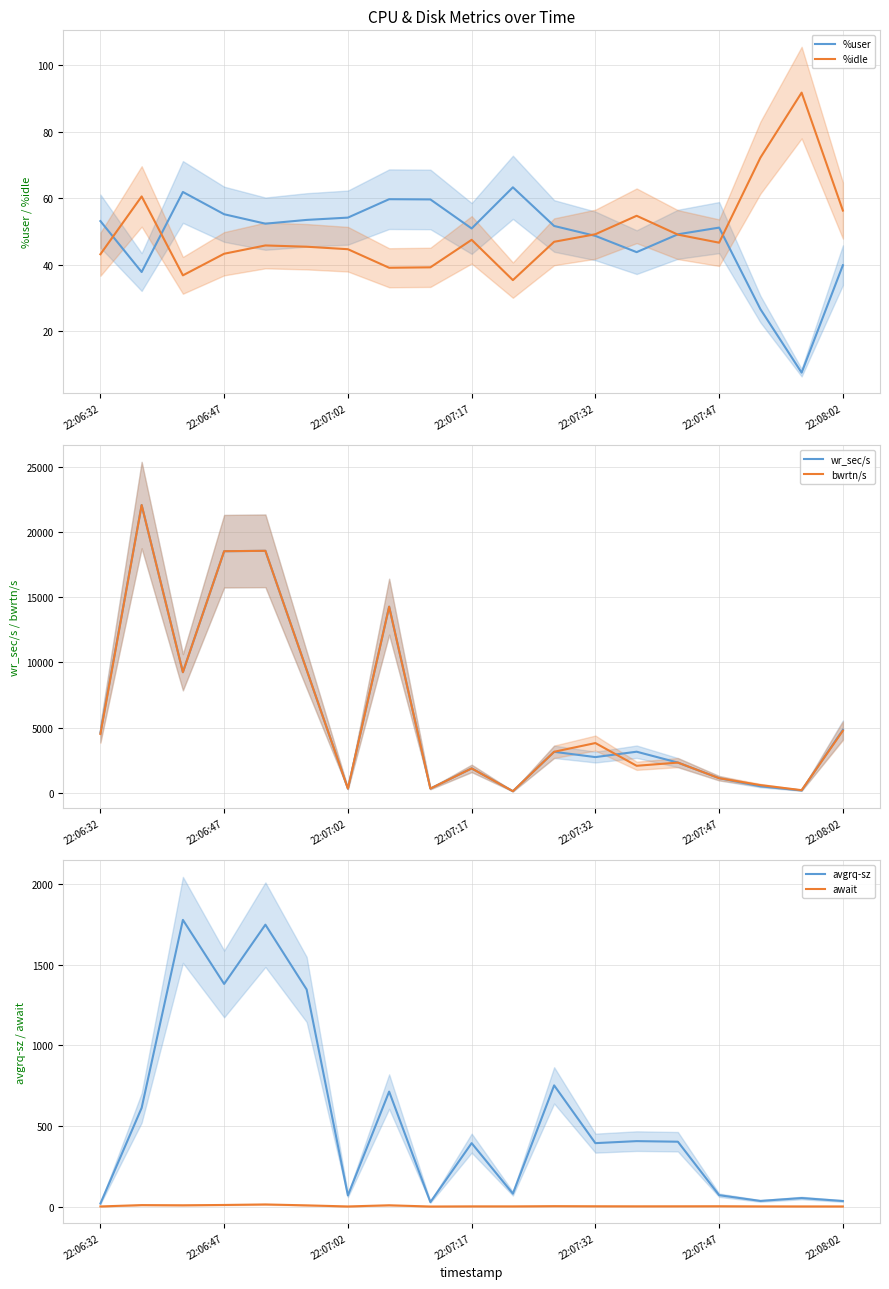

At which category does the chart reach its minimum across all series?

8